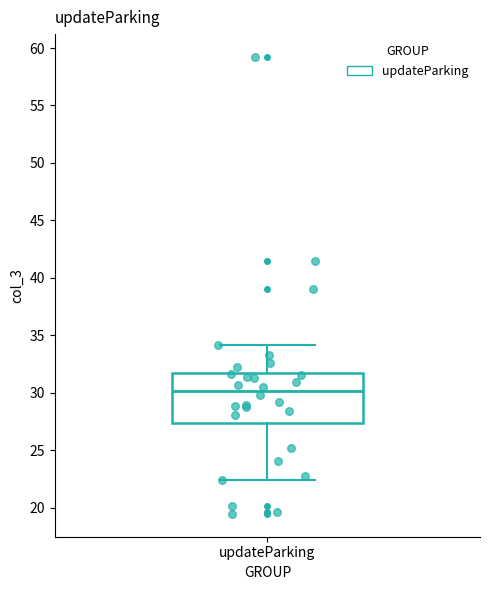

Where does the median line of the box for updateParking sit on the y-axis? The values are not printed on the chart, so give them approximately, as read against the axis.

30.0